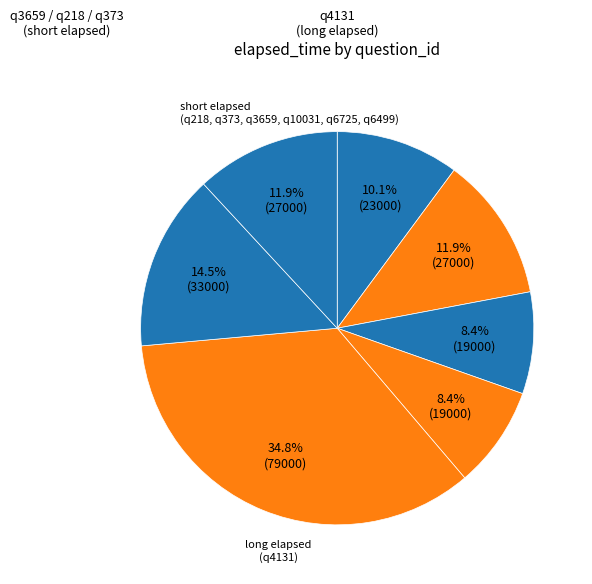

What is the largest slice in the pie chart?

q4131